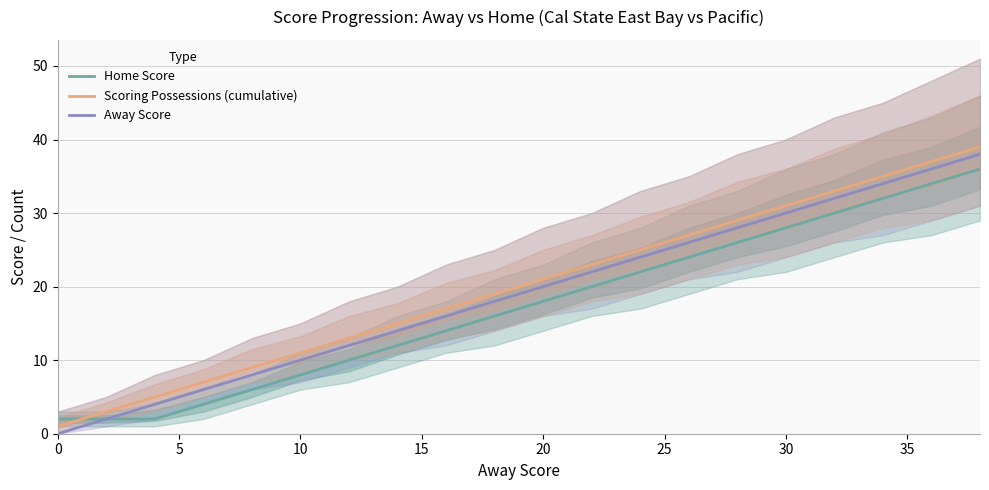

Is it true that Scoring Possessions (cumulative) equals 1 at 0?

True